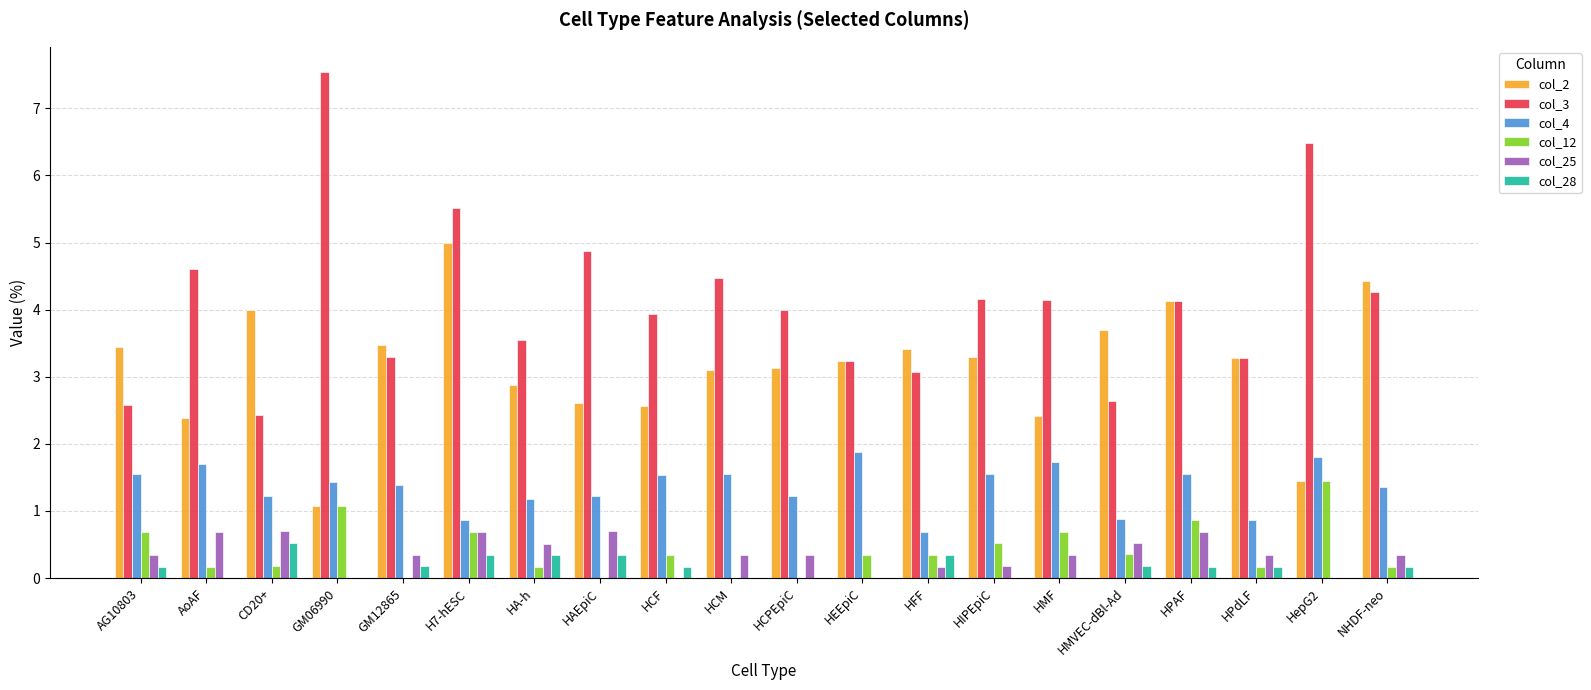

What is the difference between the col_3 values at CD20+ and GM12865?

0.9